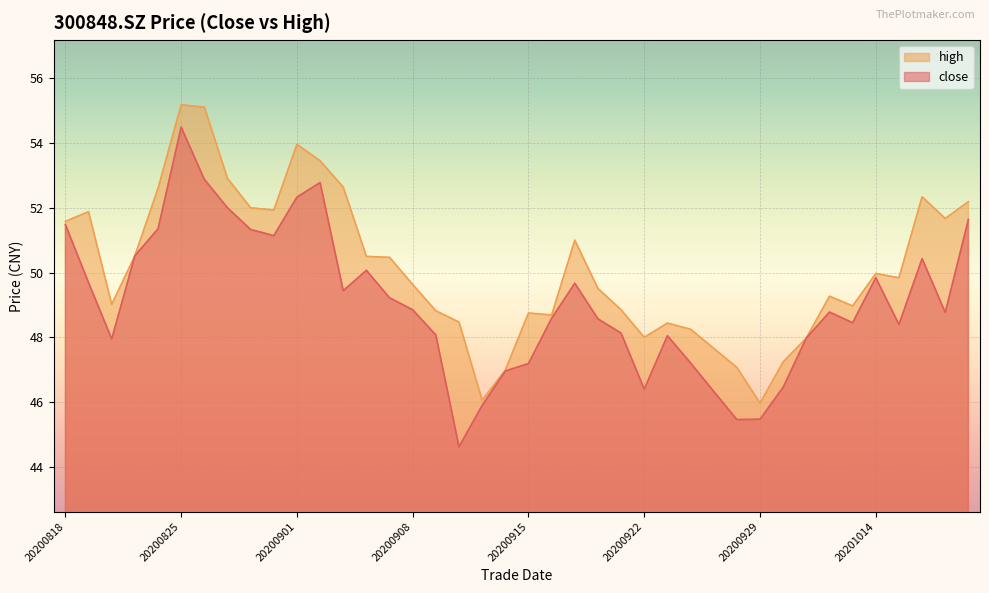

How many values in the close series are below 48?

12